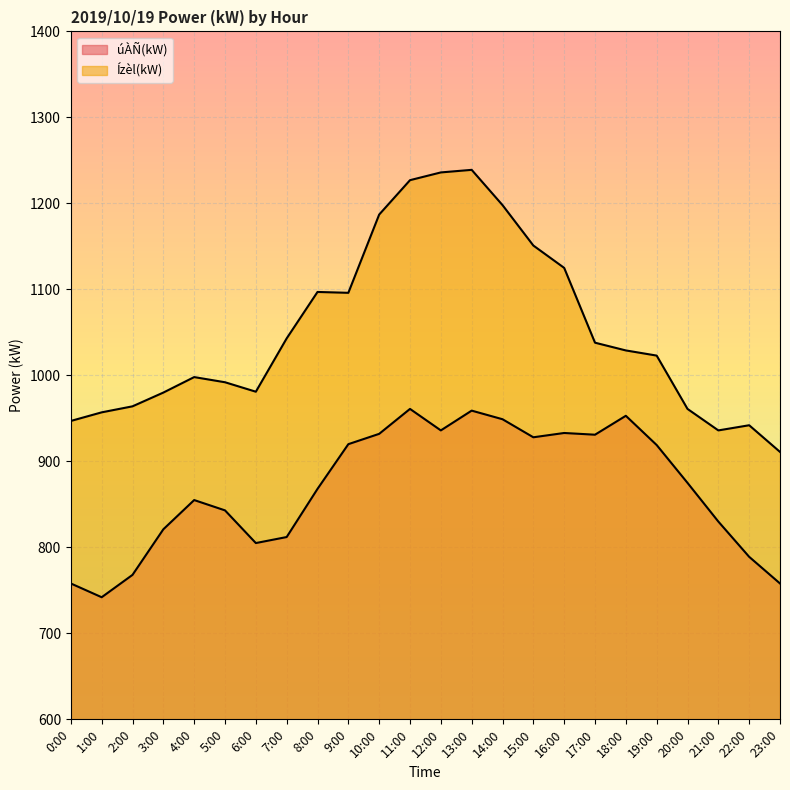

At how many categories does at least one series exceed 870?

24